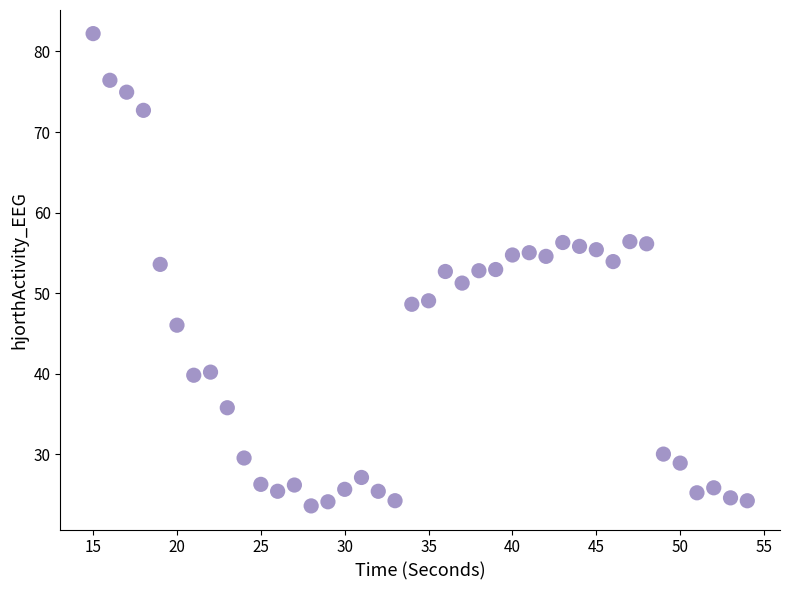

What is the range of Y values (max minus min)?

58.6